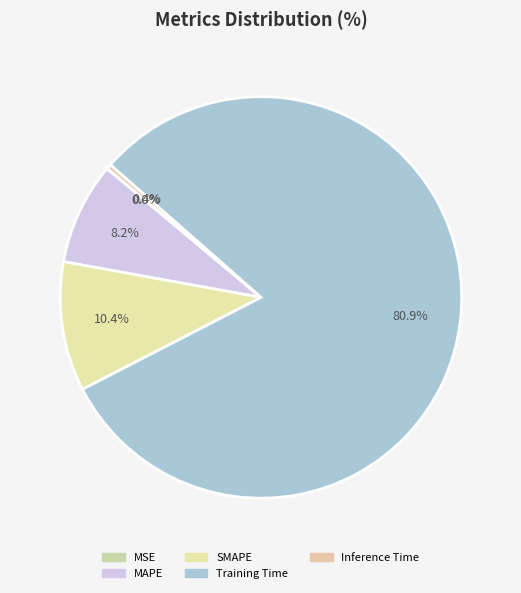

To the nearest percent, what is the difference between the MAPE and MSE slice percentages?

8%